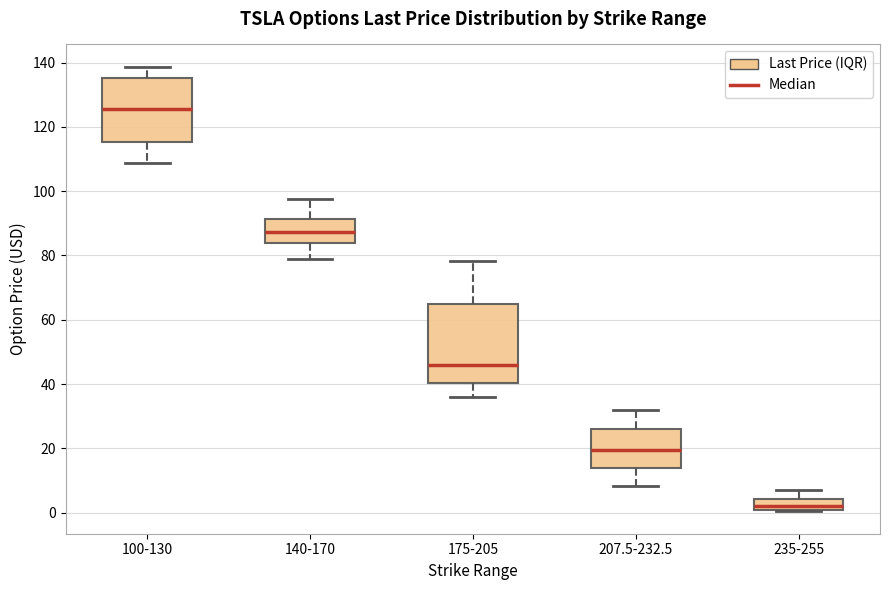

Where is the lower edge of the box for 207.5-232.5 on the y-axis? The values are not printed on the chart, so give them approximately, as read against the axis.

14